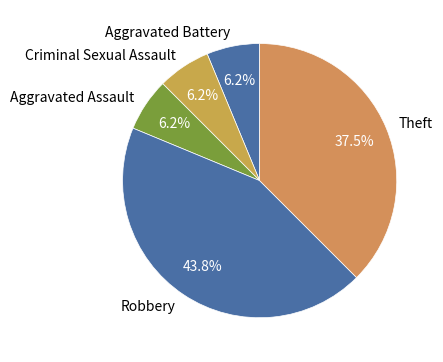

Is Aggravated Assault the majority of the pie?

No